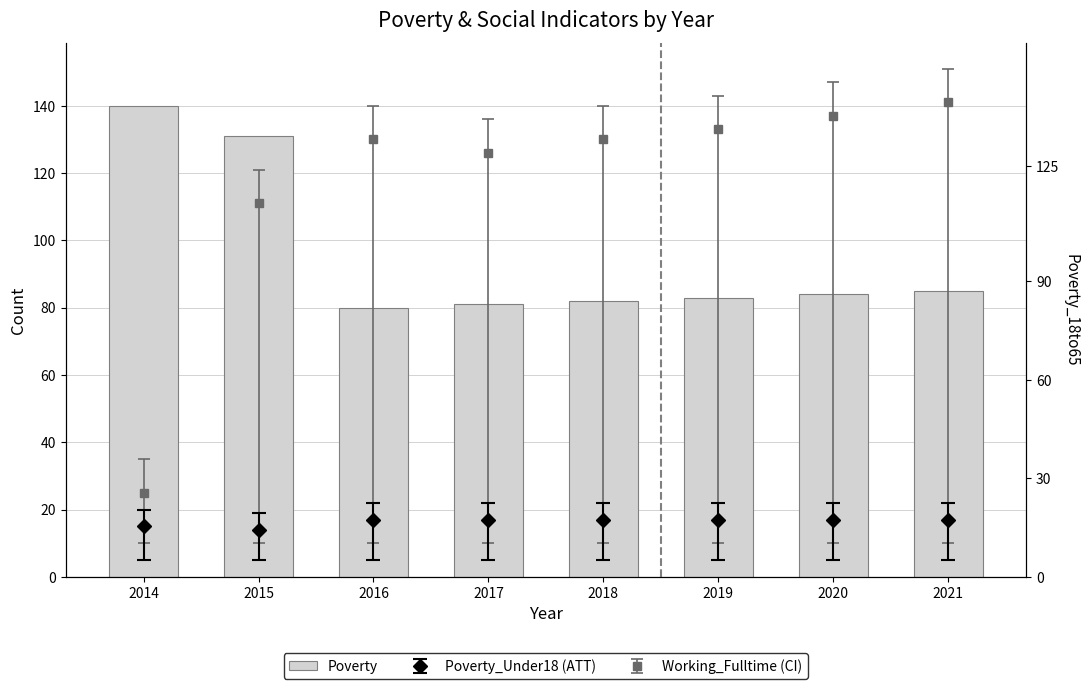

At which label is the value closest to 110?

2015